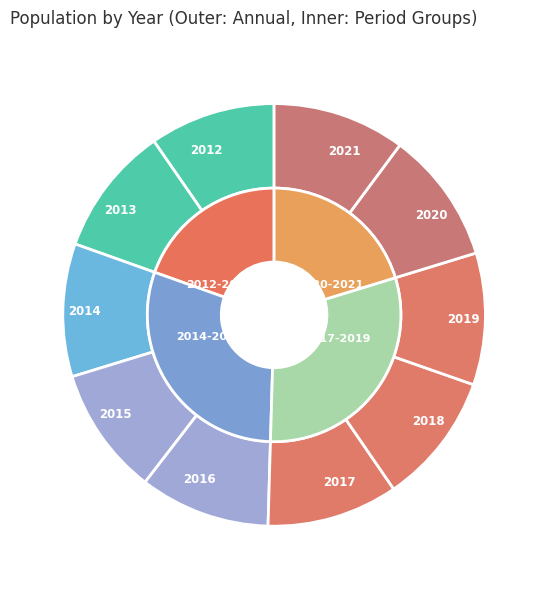

What is the total percentage of 2021 and 2020?

20.3%